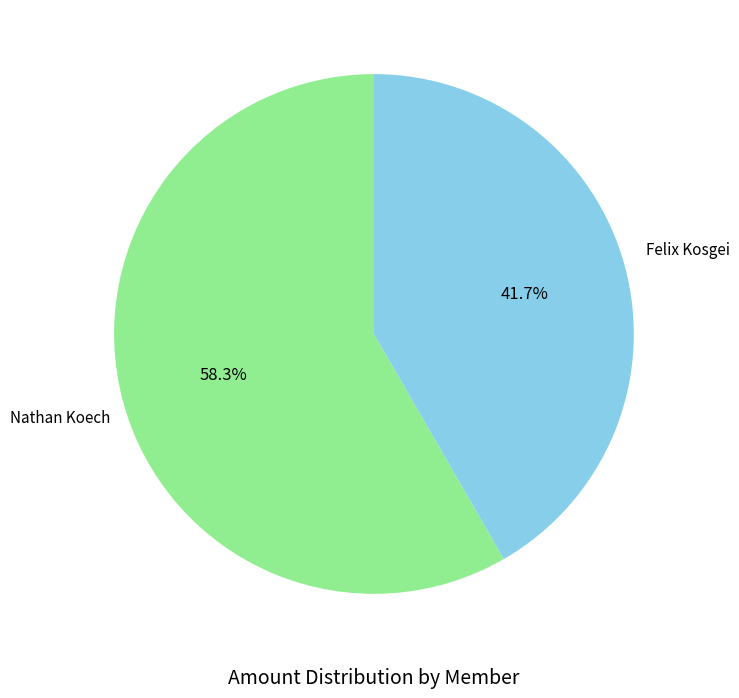

How many slices are in this pie chart?

2